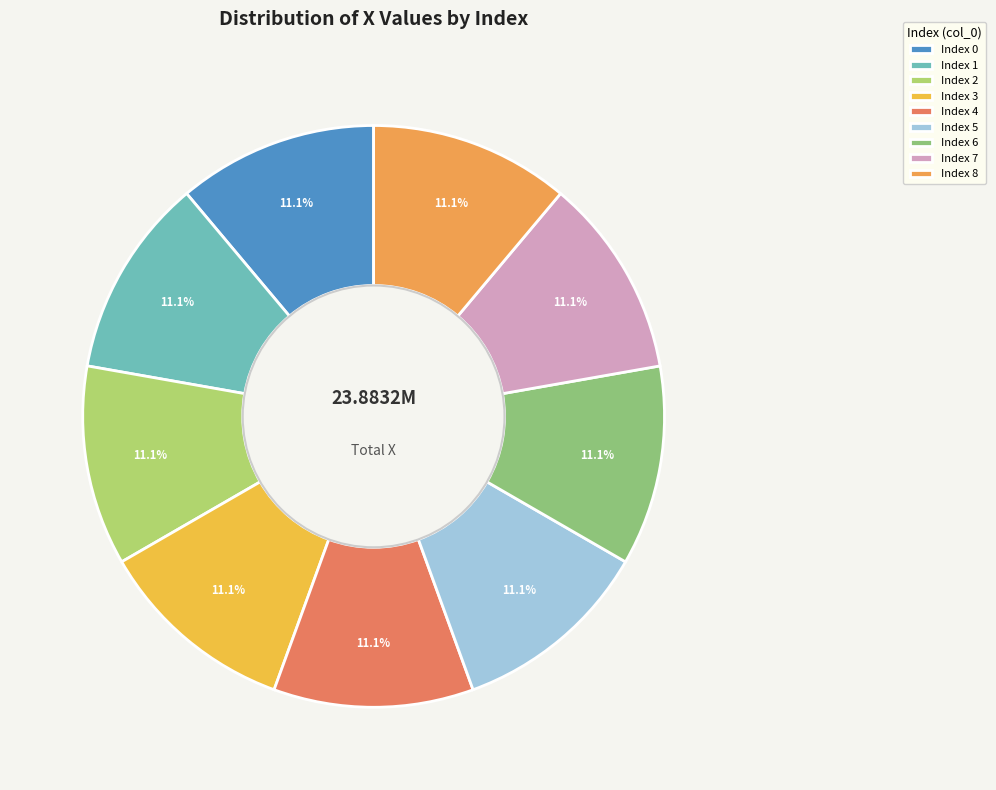

How many slices are in this pie chart?

9